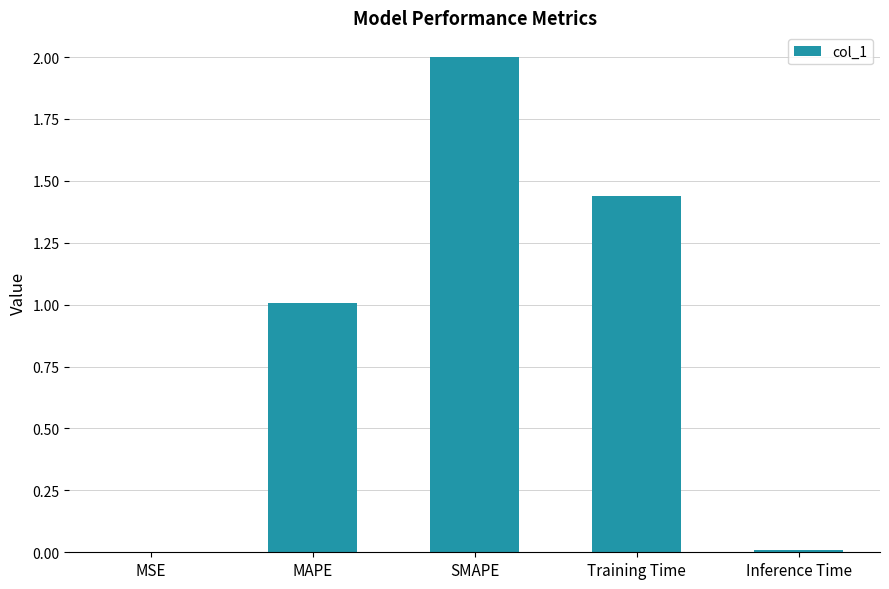

What is the change in value from MAPE to SMAPE?

+1.0